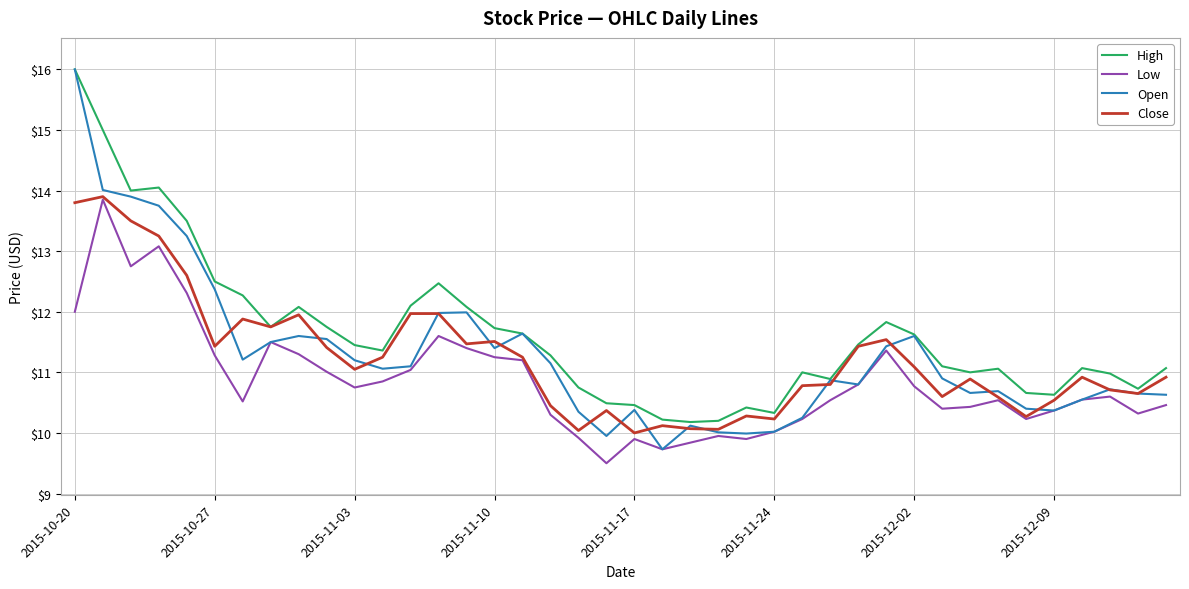

True or false: High and Low cross at least once.

False